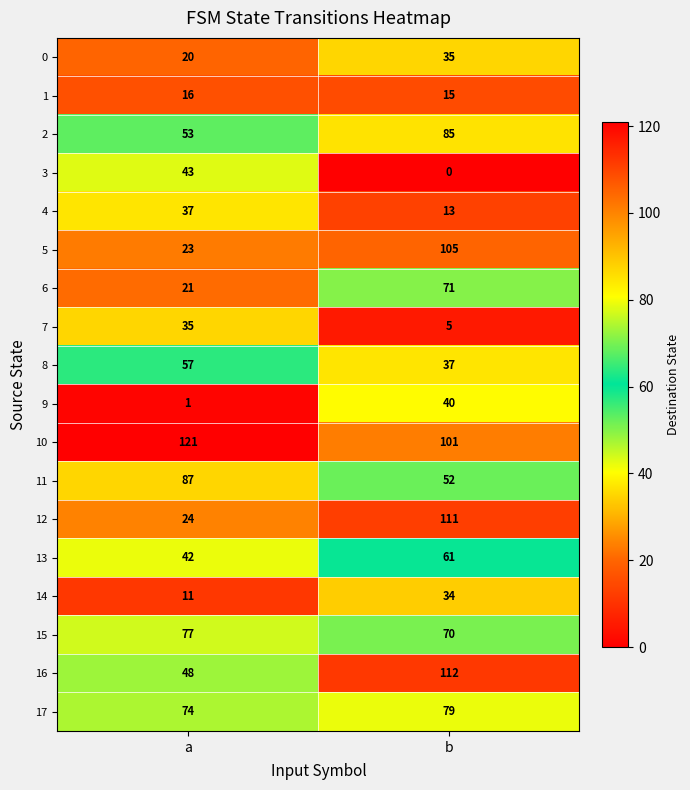

What is the average value of the 4 series?

25